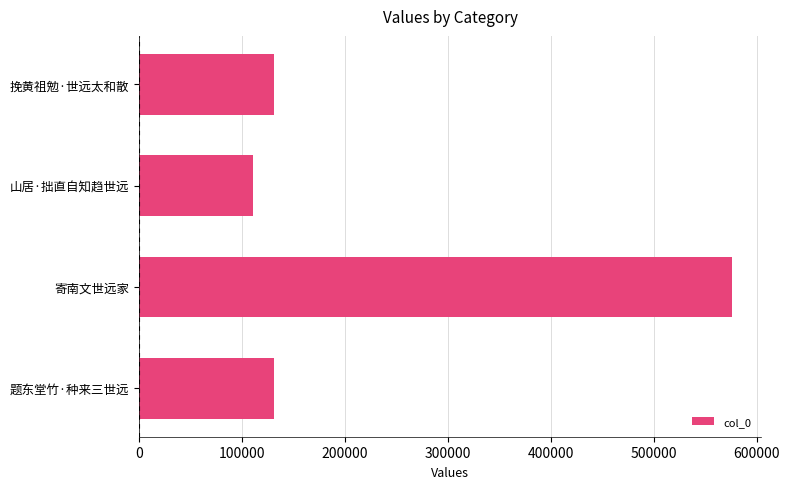

What is the difference between the values at 挽黄祖勉·世远太和散 and 山居·拙直自知趋世远?

20268